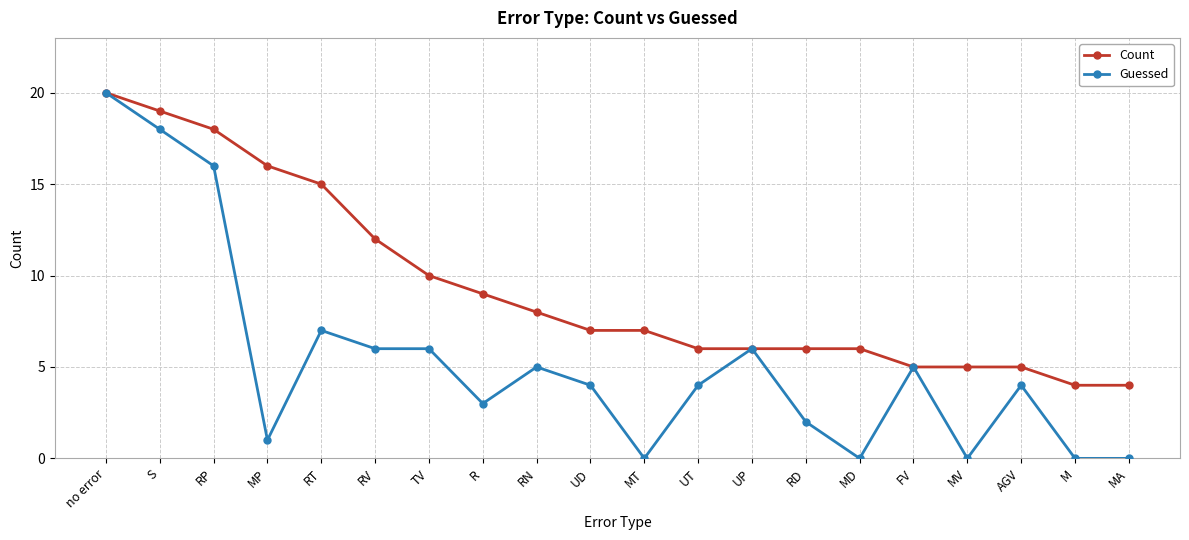

How many lines are shown in the chart?

2